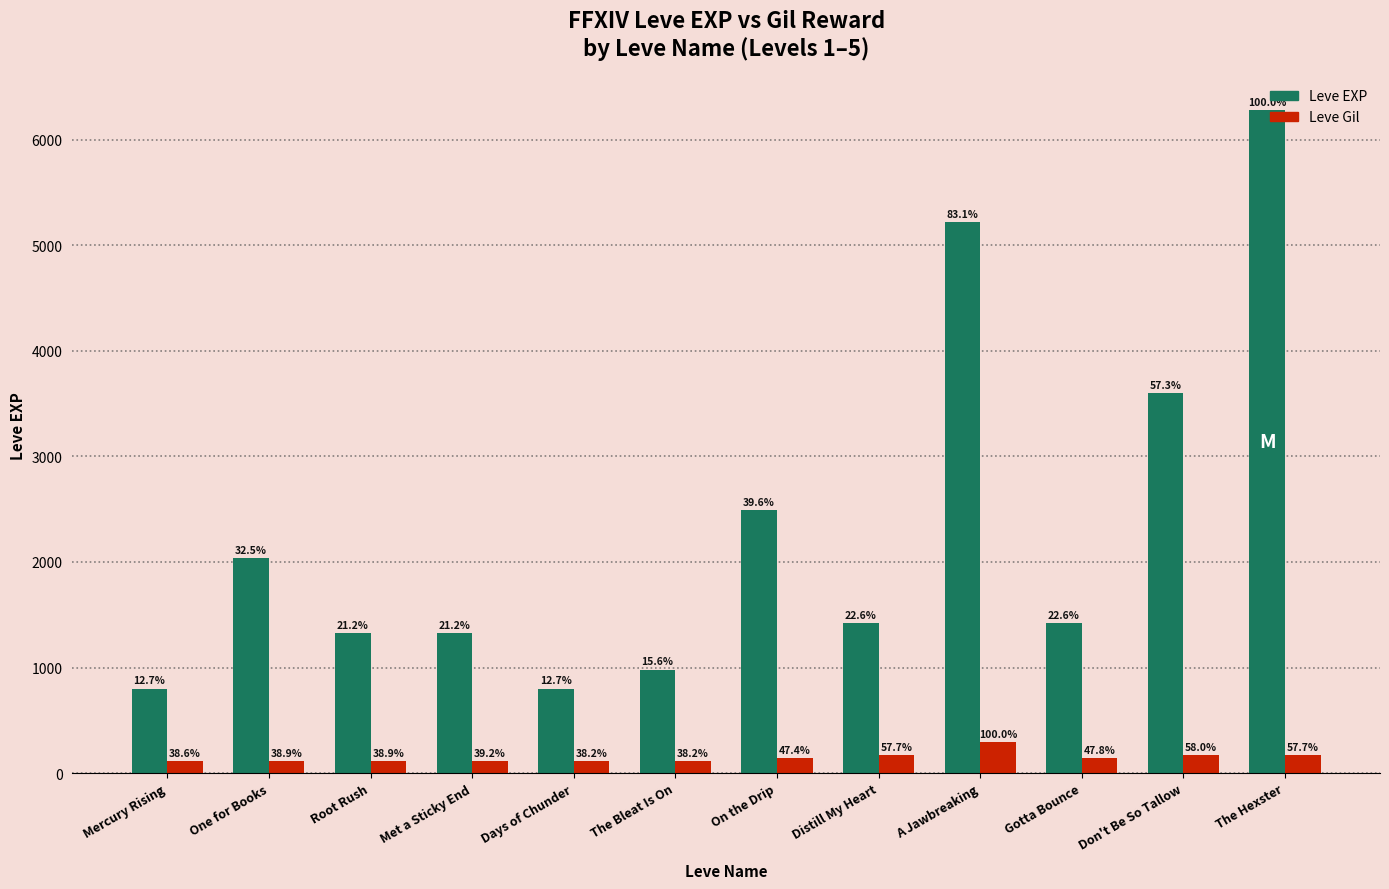

What is the label of the 9th bar from the left?

A Jawbreaking